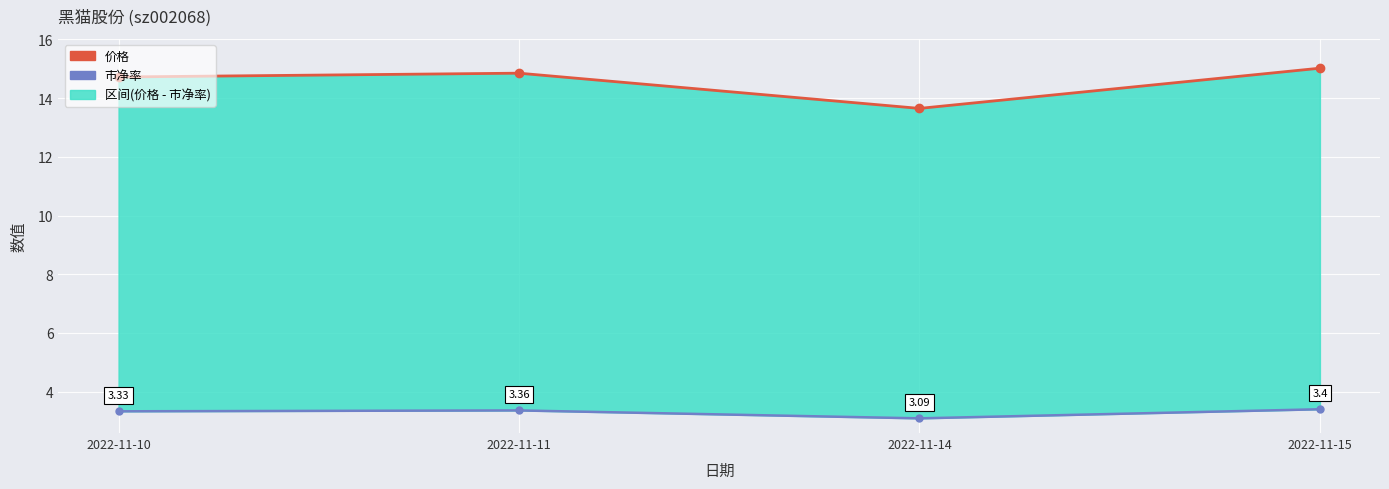

Between 2022-11-10 and 2022-11-11, which series saw the biggest shift?

价格